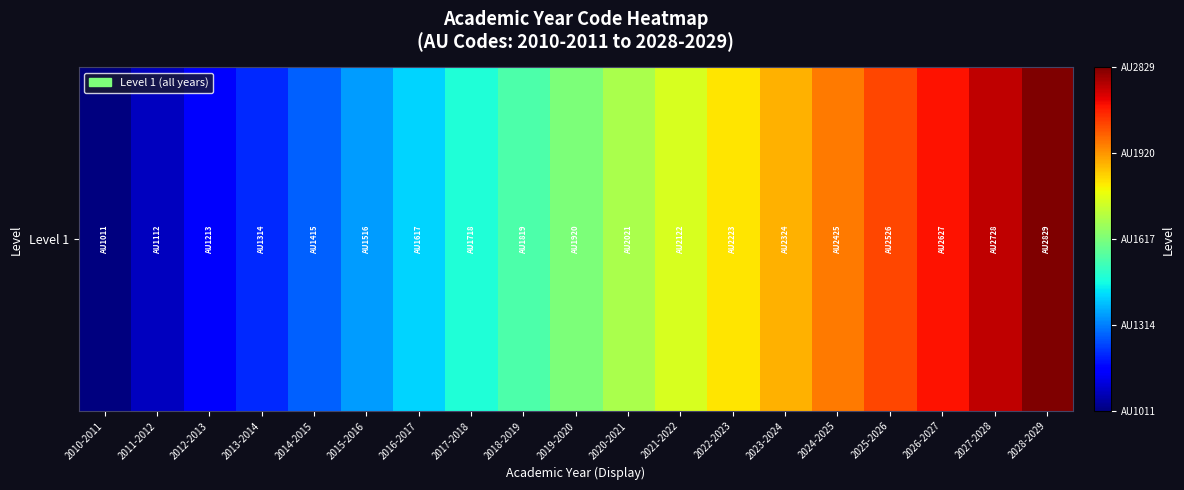

At which category does the chart reach its peak across all series?

2028-2029